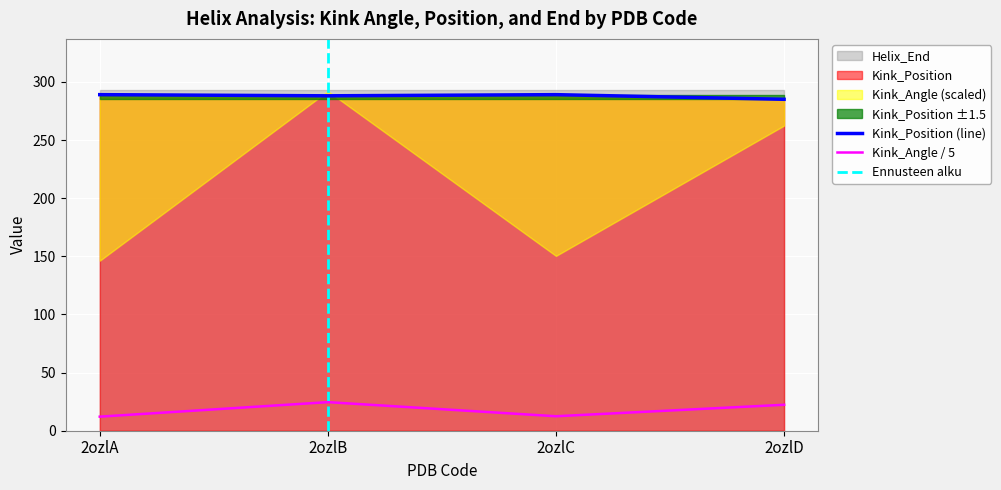

Which series has the widest spread of values?

Kink_Angle